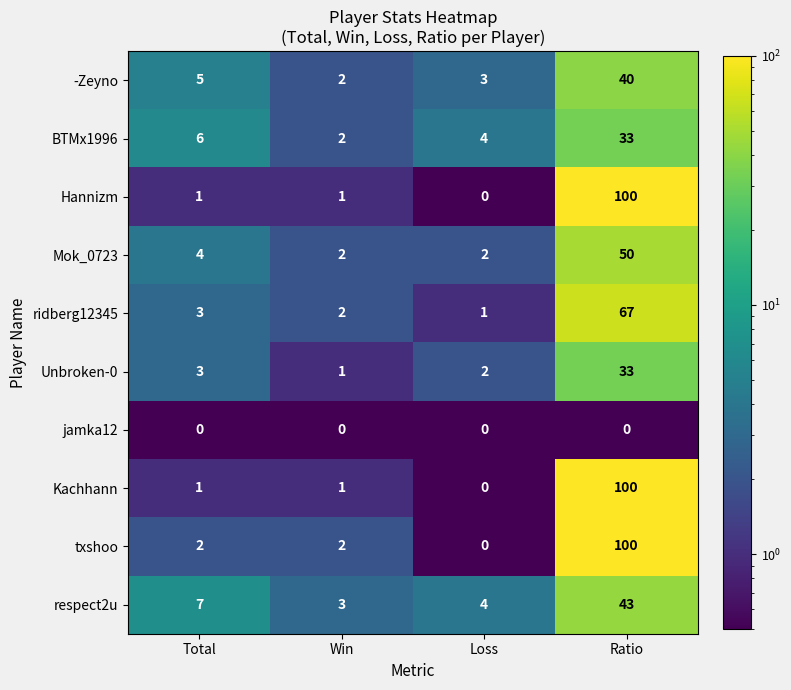

Is it true that respect2u equals 10 at Total?

False